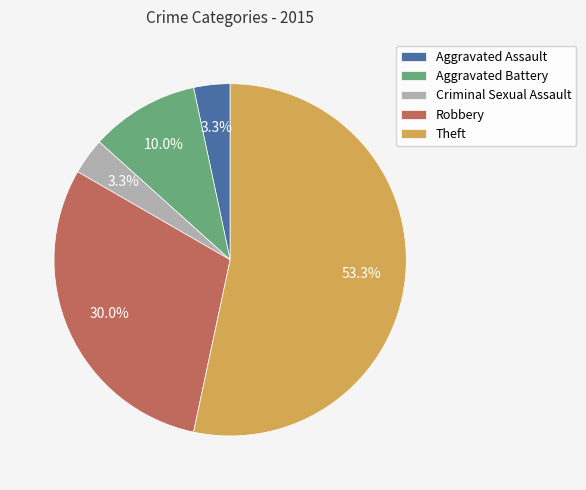

Is there a majority slice in this chart?

Yes